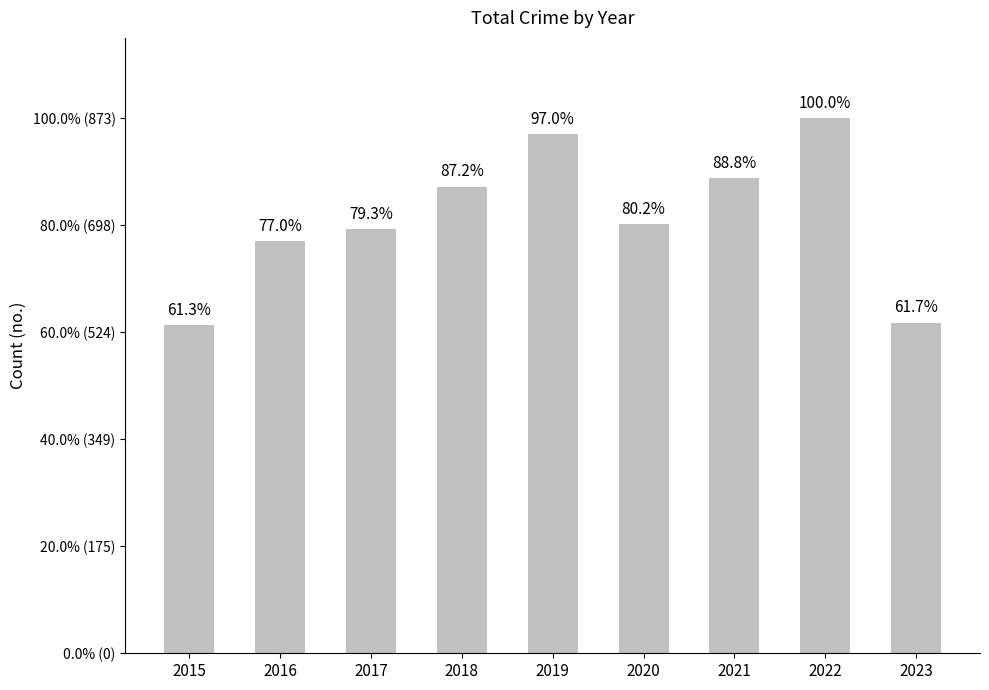

Reading left to right, transcribe all the data shown in this chart.

2015=535	2016=672	2017=692	2018=761	2019=847	2020=700	2021=775	2022=873	2023=539